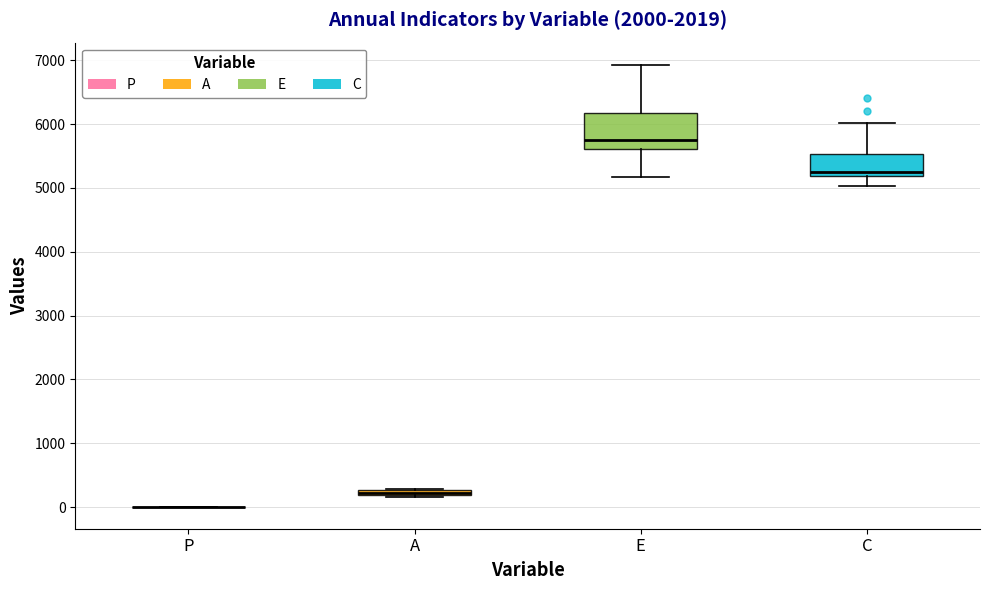

Where is the lower edge of the box for E on the y-axis? The values are not printed on the chart, so give them approximately, as read against the axis.

5600